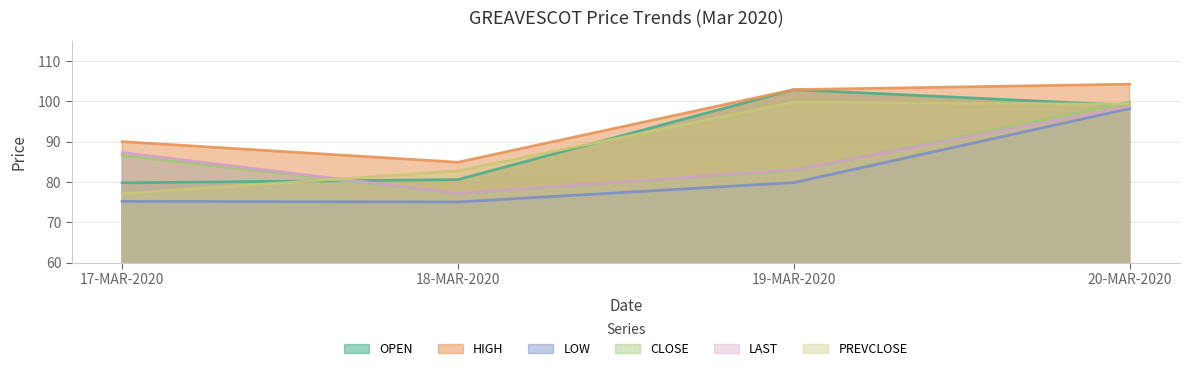

How many interior local valleys does the LAST series have?

1